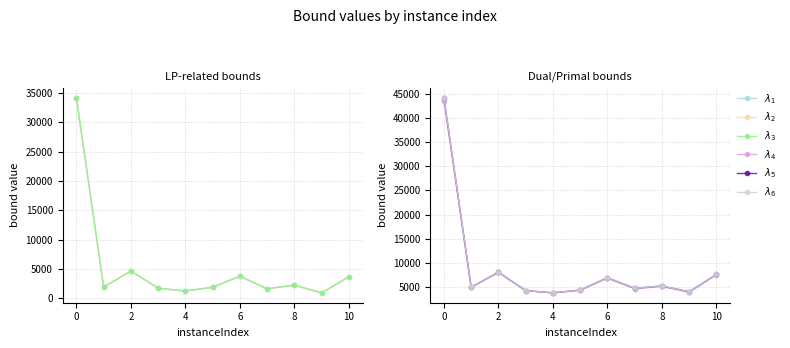

What is the approximate value of primalBound at 2?

7990.4